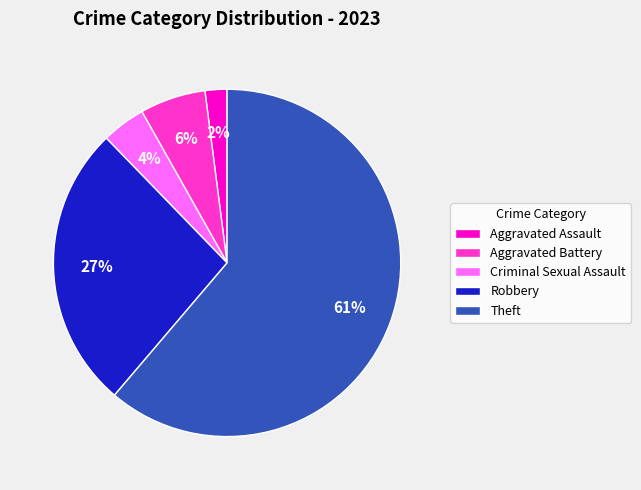

Which category accounts for the majority?

Theft